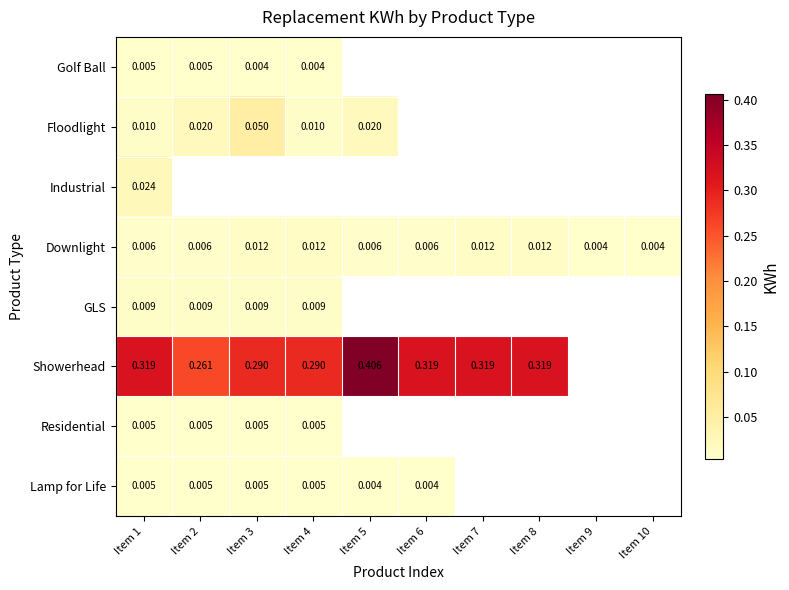

Is the value of Golf Ball at Item 2 greater than the value of Lamp for Life at Item 6?

Yes